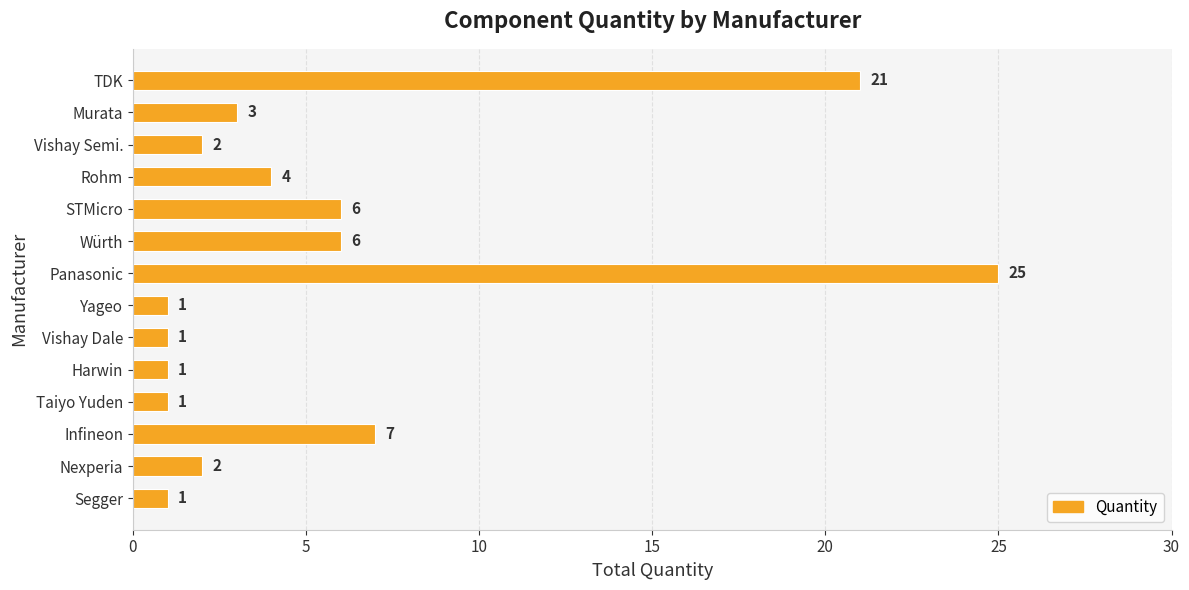

Reading top to bottom, transcribe all the data shown in this chart.

21	3	2	4	6	6	25	1	1	1	1	7	2	1